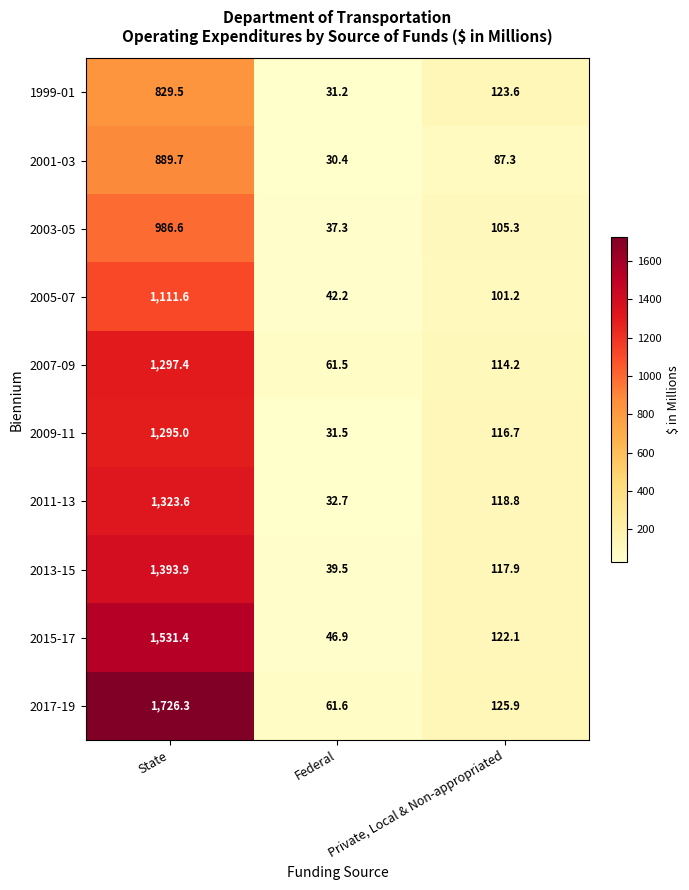

Which category has the lowest value across all series?

Federal